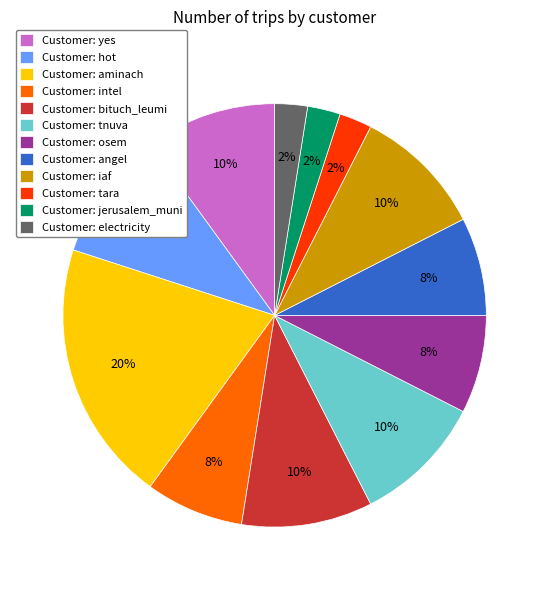

How many slices are in this pie chart?

12